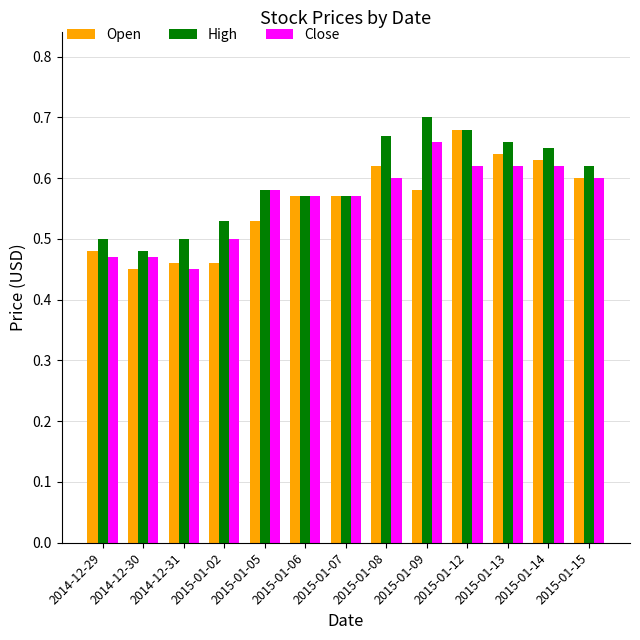

What is the difference between the second highest and minimum values in the Open series?

0.2